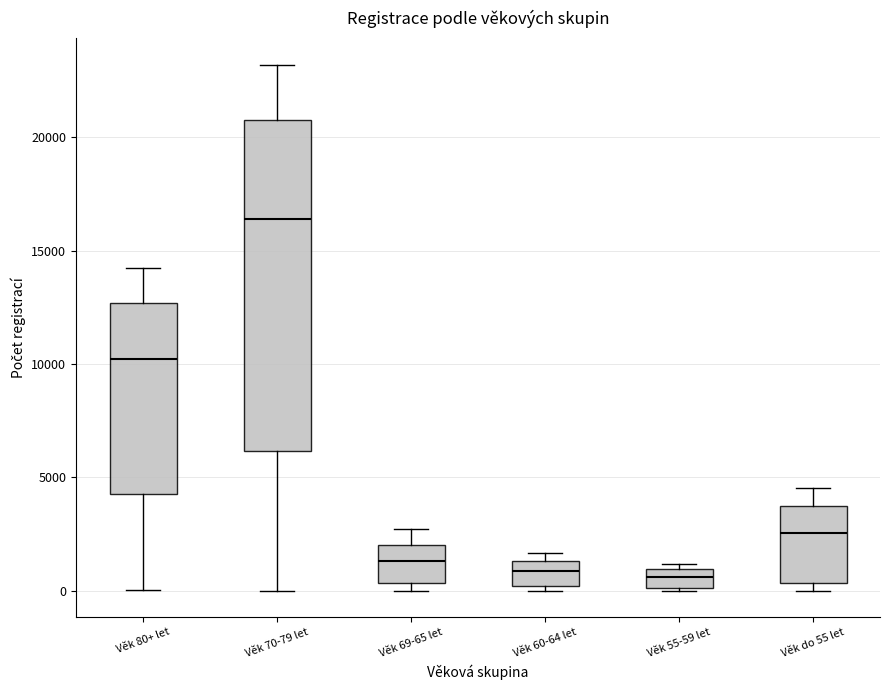

Which box's median line is the highest?

Věk 70-79 let